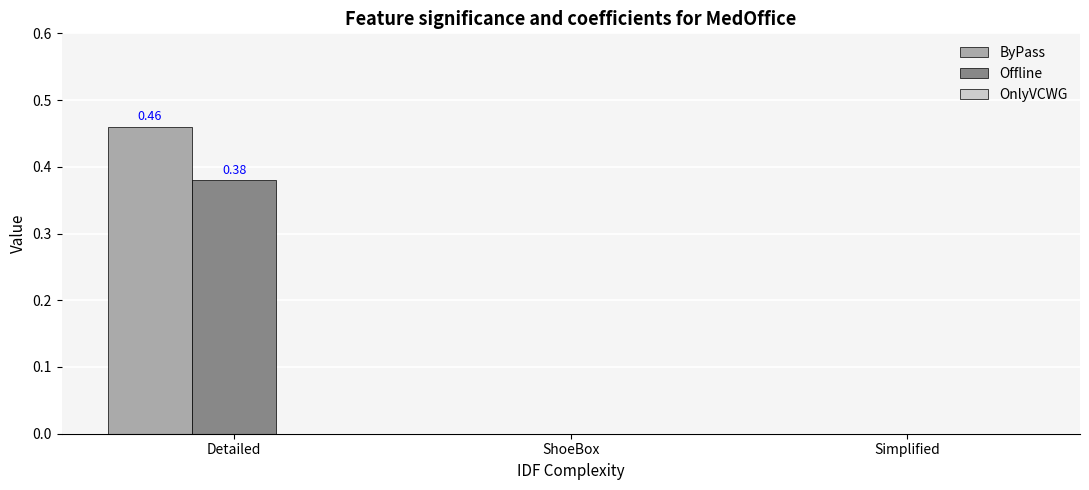

At which category is the sum across all series the highest?

Detailed